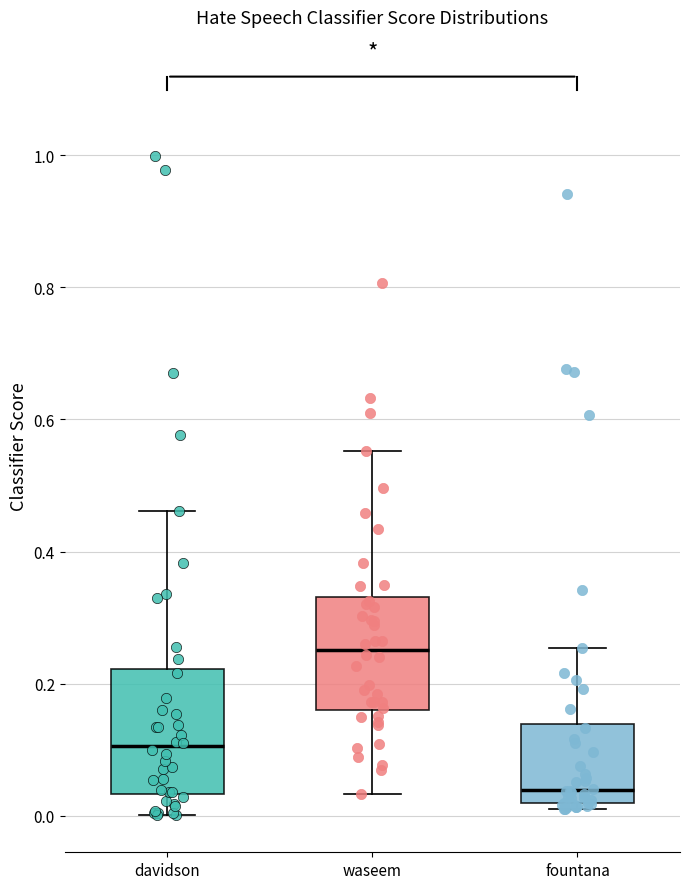

Reading left to right, transcribe this box plot: for each box, give where its median line is, the range the box spans, and where its two whiskers end, as read against the y-axis. The values are not printed on the chart, so give them approximately, as read against the axis.

davidson: median 0.10, box 0.04 to 0.22, whiskers 0.00 to 0.46
waseem: median 0.26, box 0.16 to 0.34, whiskers 0.04 to 0.56
fountana: median 0.04, box 0.02 to 0.14, whiskers 0.02 (just below the box's lower edge) to 0.26